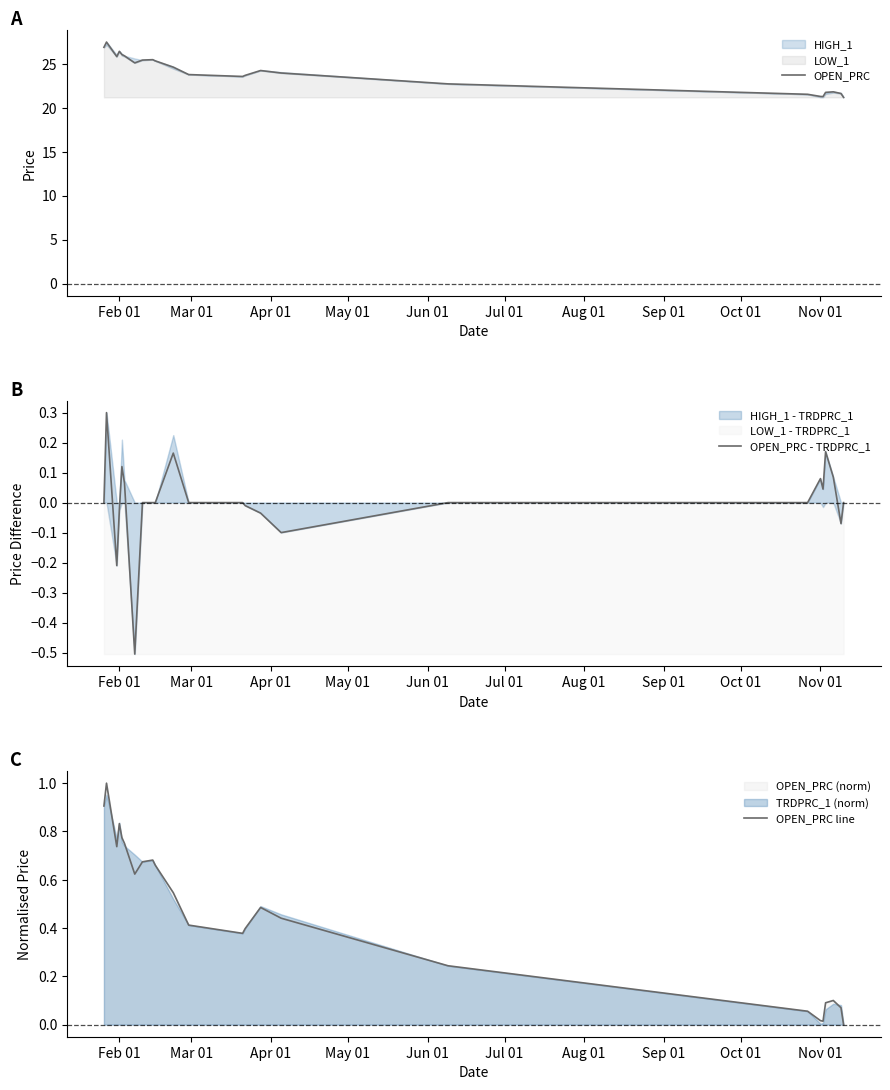

What is the maximum value for OPEN_PRC?

27.5